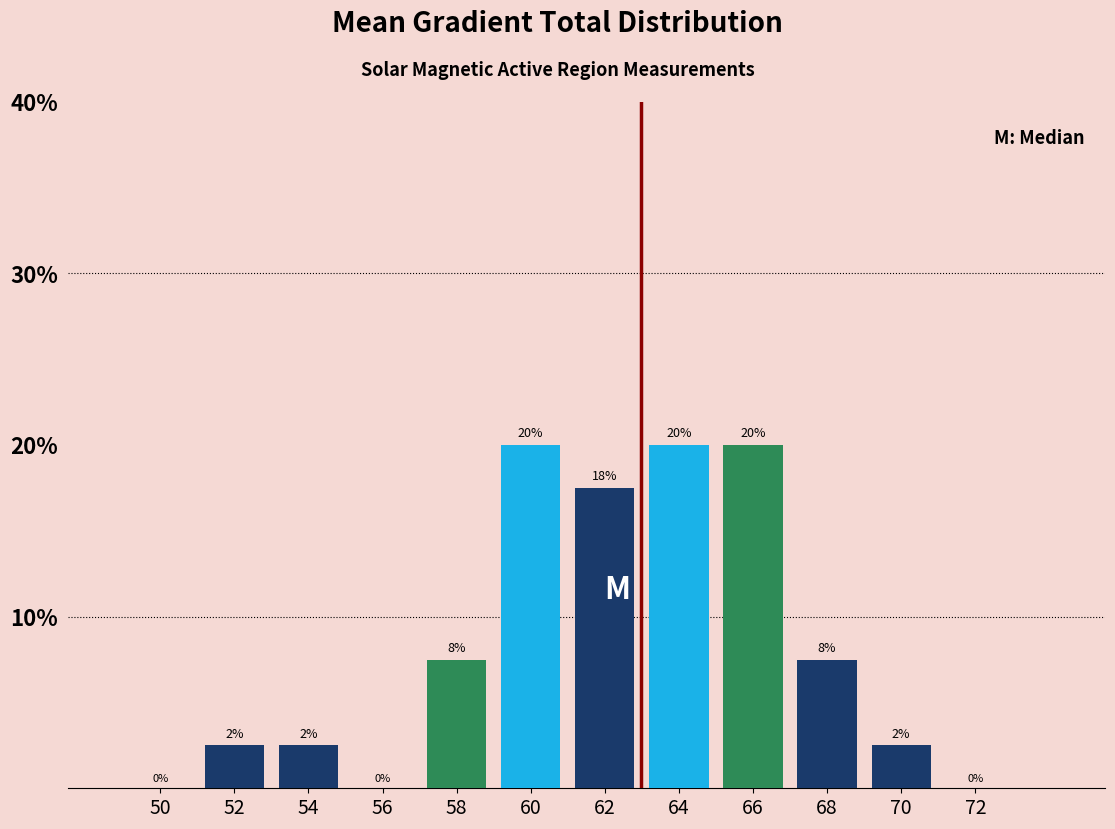

Which has a higher value, 54 or 60?

60